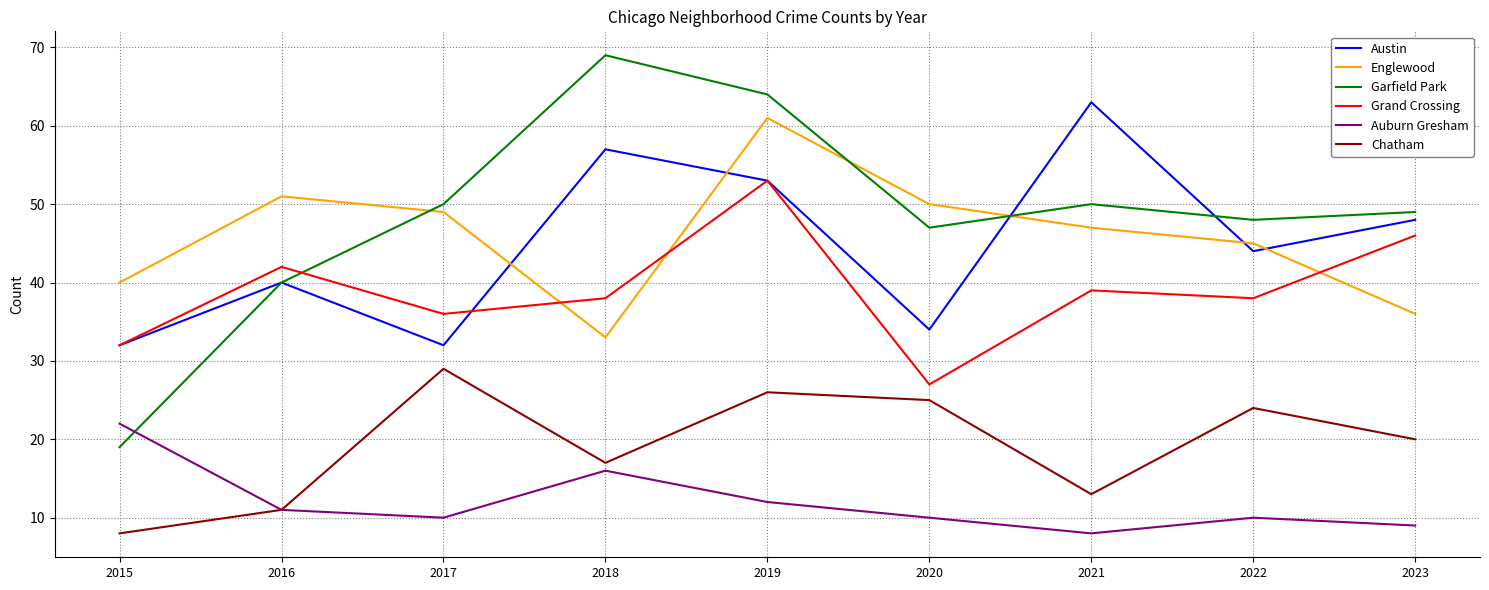

What is the sum of all Grand Crossing values?

351